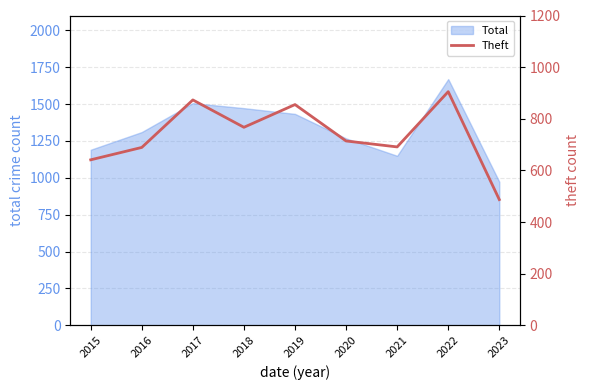

At which label does Total reach its minimum?

2023